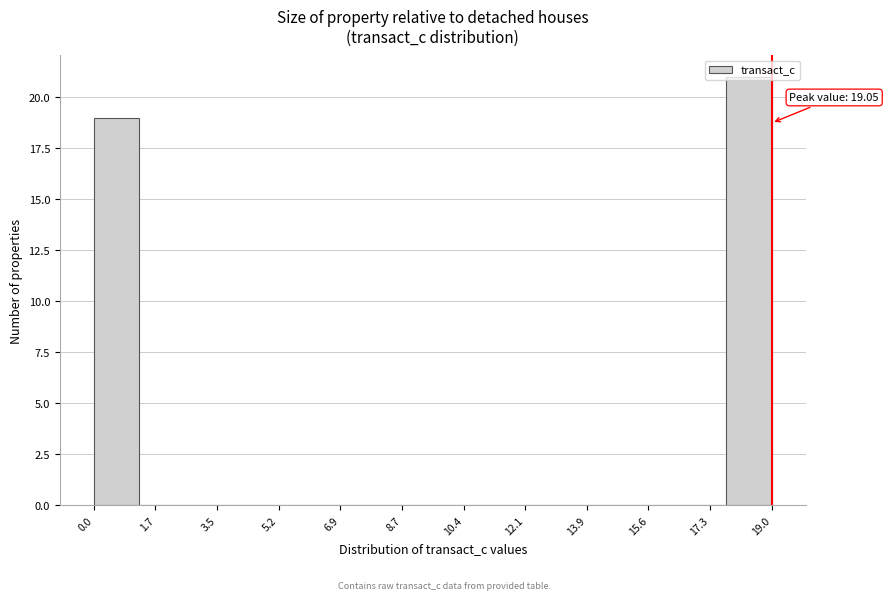

Over which range of the x-axis is the bar tallest?

17.8 to 19.0